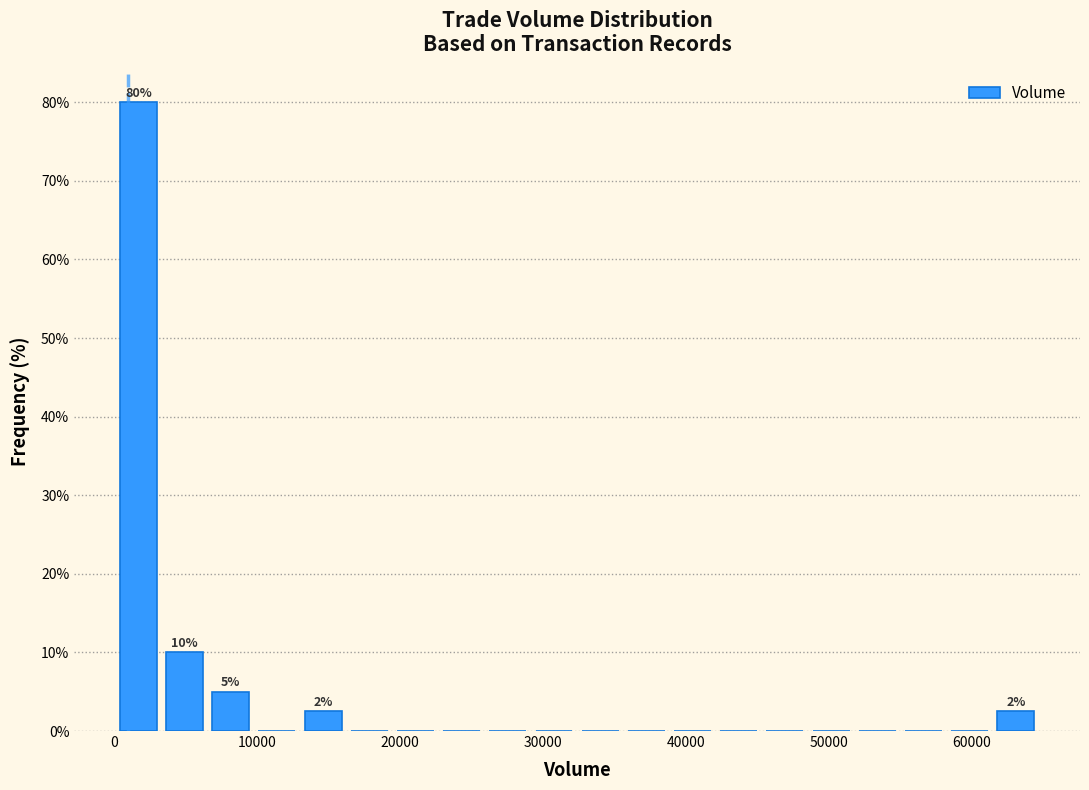

Around what value on the x-axis is the tallest bar? Give the approximate position of its centre, as read against the axis.

2000